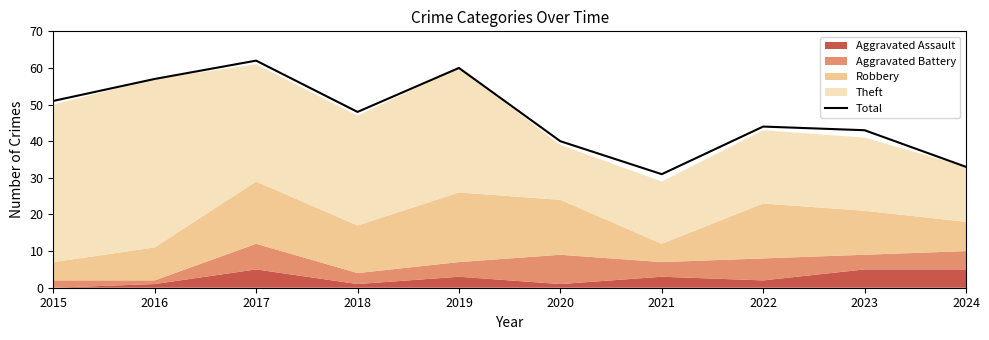

How many categories are shown in the chart?

10